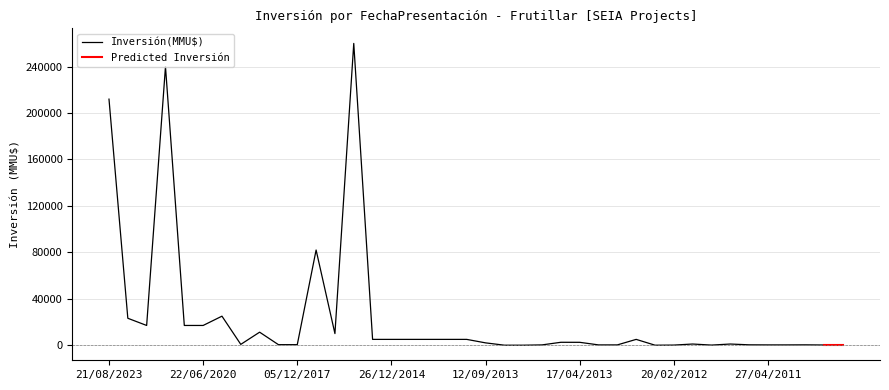

True or false: there are more than 2 points higher than both neighbors.

True